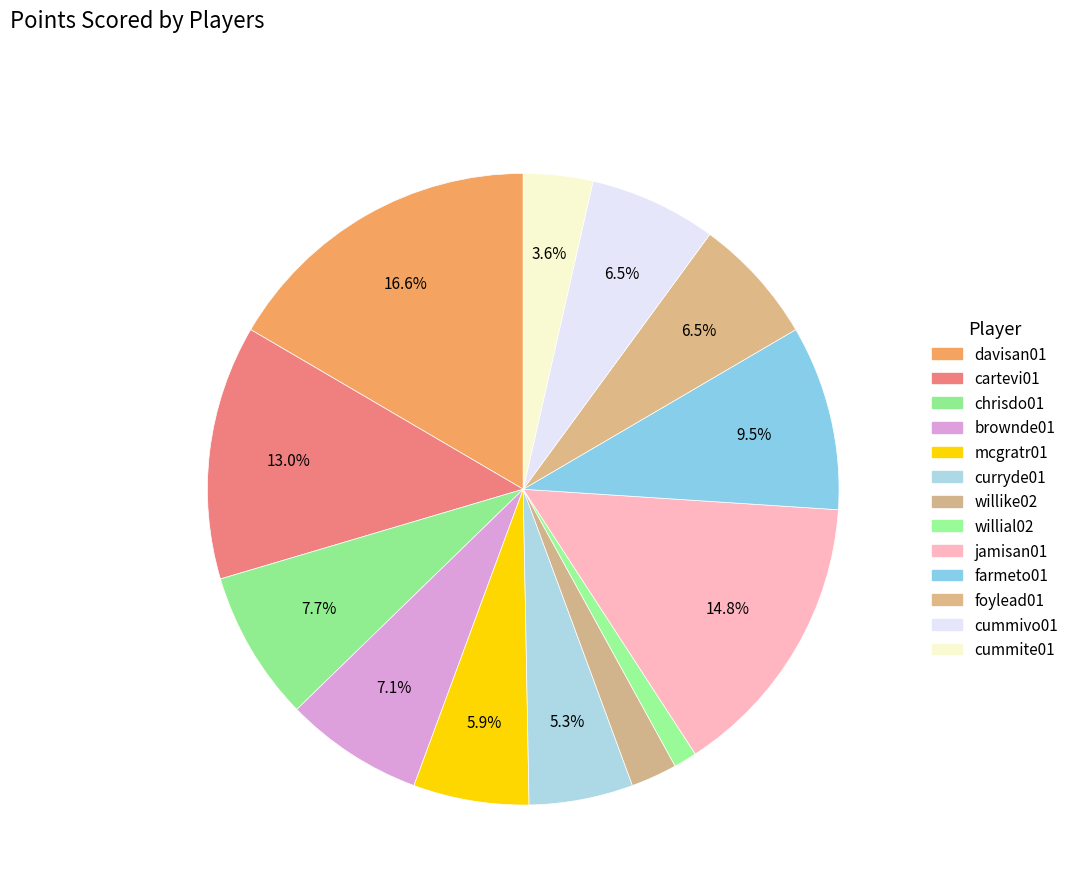

Between davisan01 and mcgratr01, which is larger?

davisan01